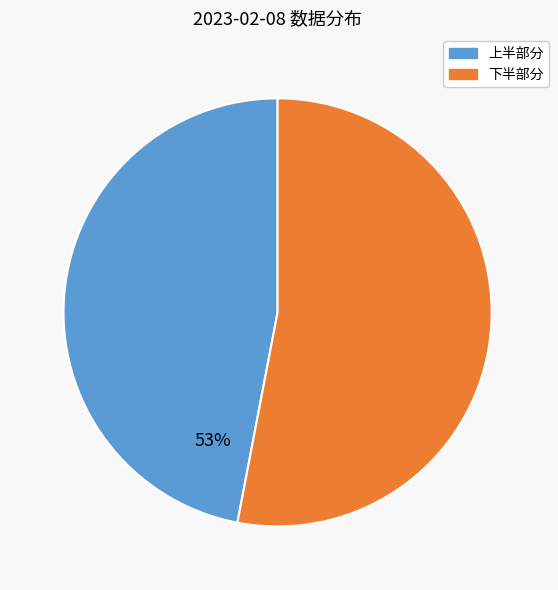

To the nearest percent, what is the average slice percentage?

50%